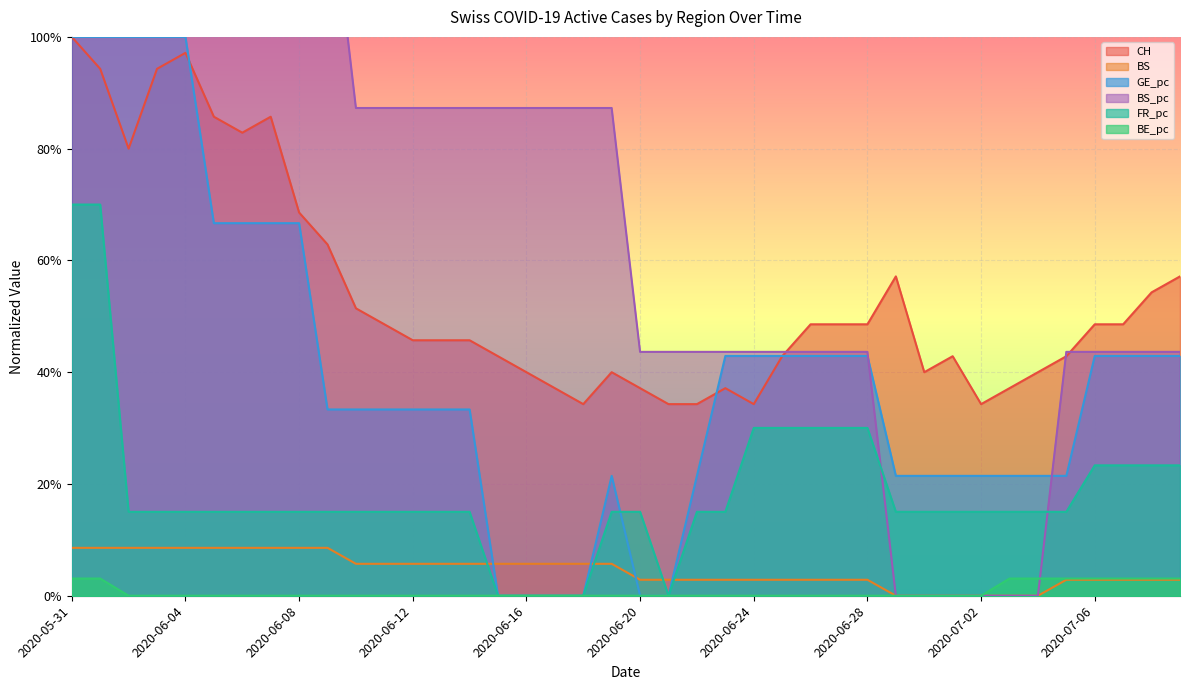

Which series ends up on top after the final intersection of BS_pc and BE_pc?

BS_pc